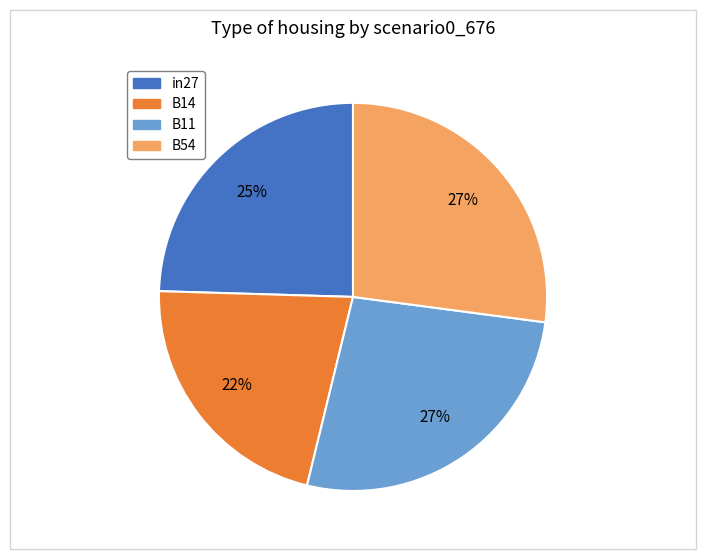

To the nearest percent, what is the difference between the largest and smallest slice percentages?

5%